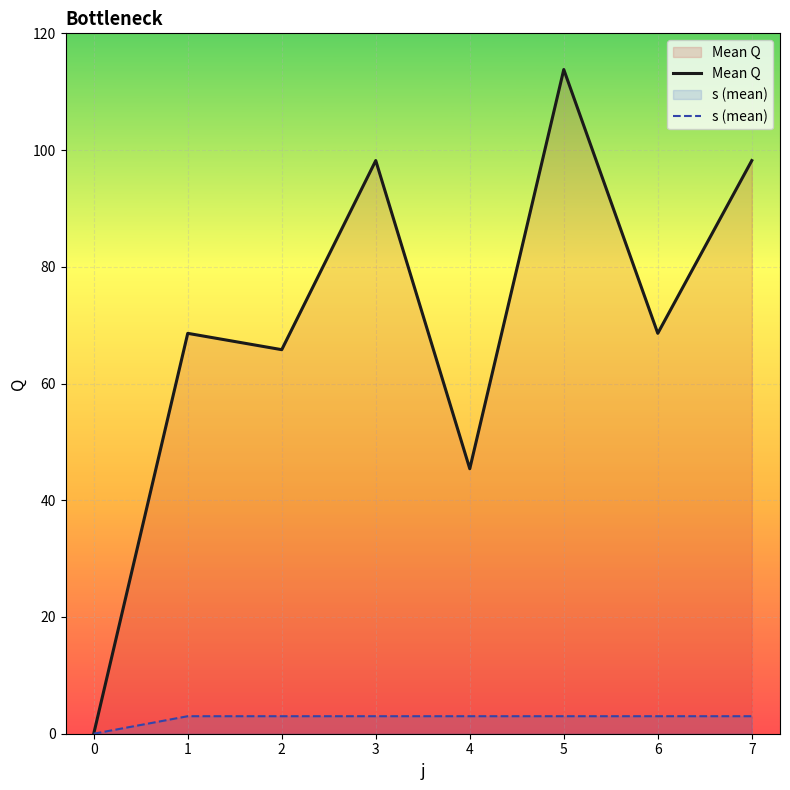

At which label is Mean Q closest to 56?

2